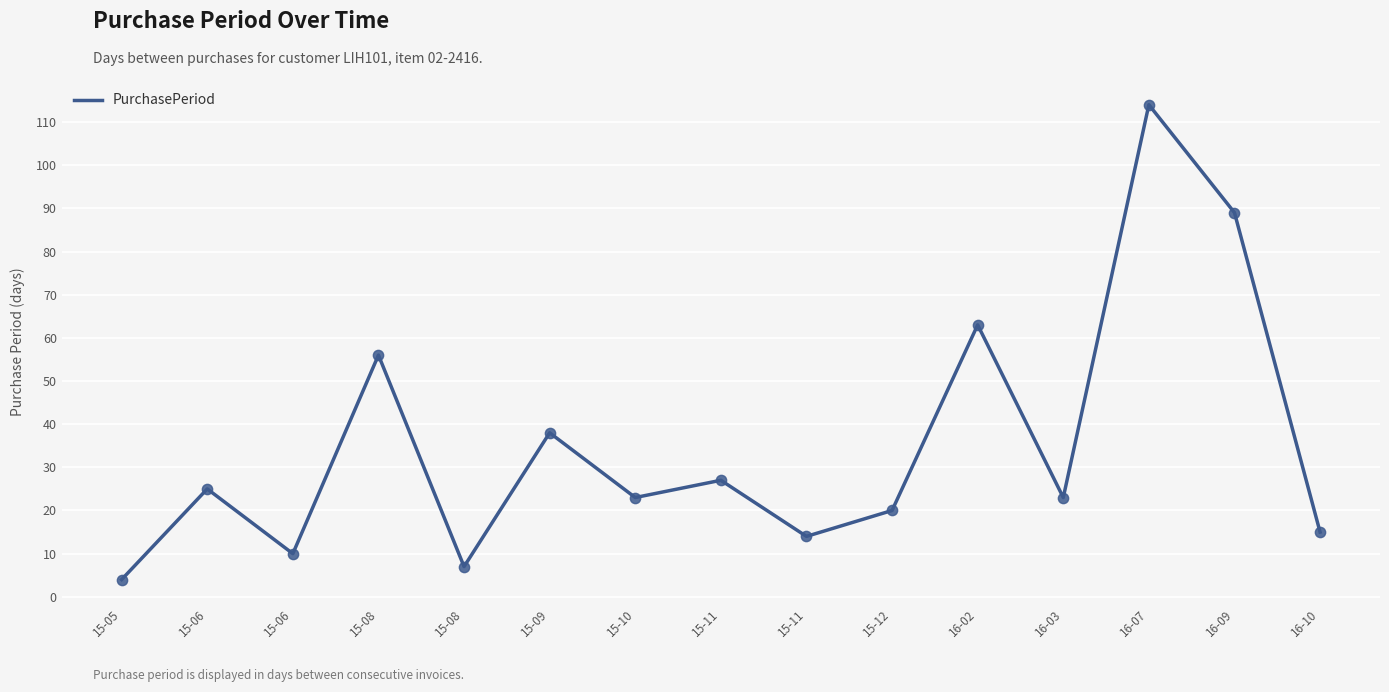

What is the change in value from 15-05 to 15-09?

+34